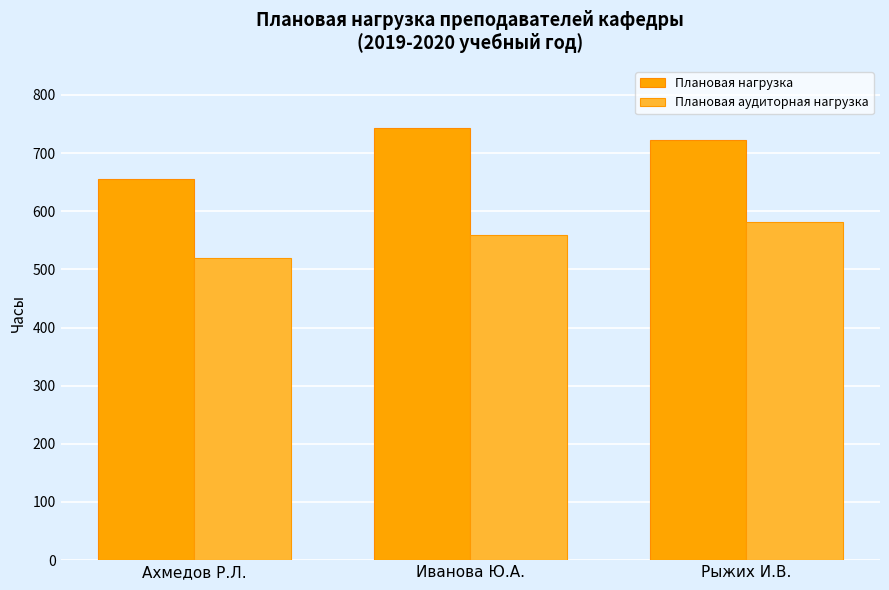

What is the label of the 1st bar from the left?

Ахмедов Р.Л.